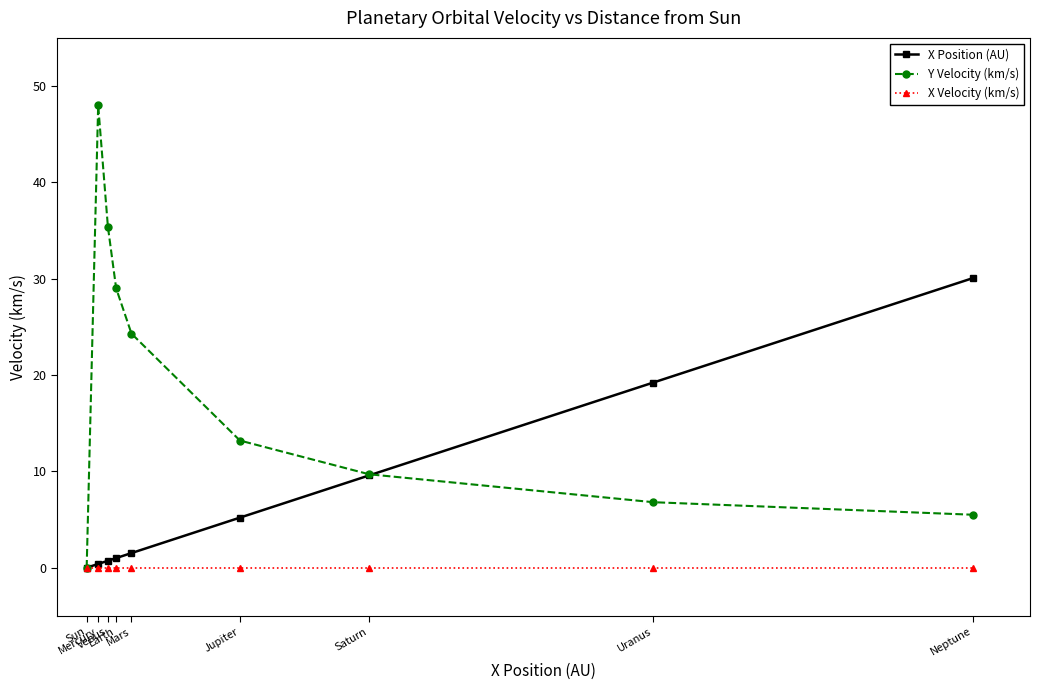

The X Position (AU) series shows 0.7 at Venus. True or false?

True